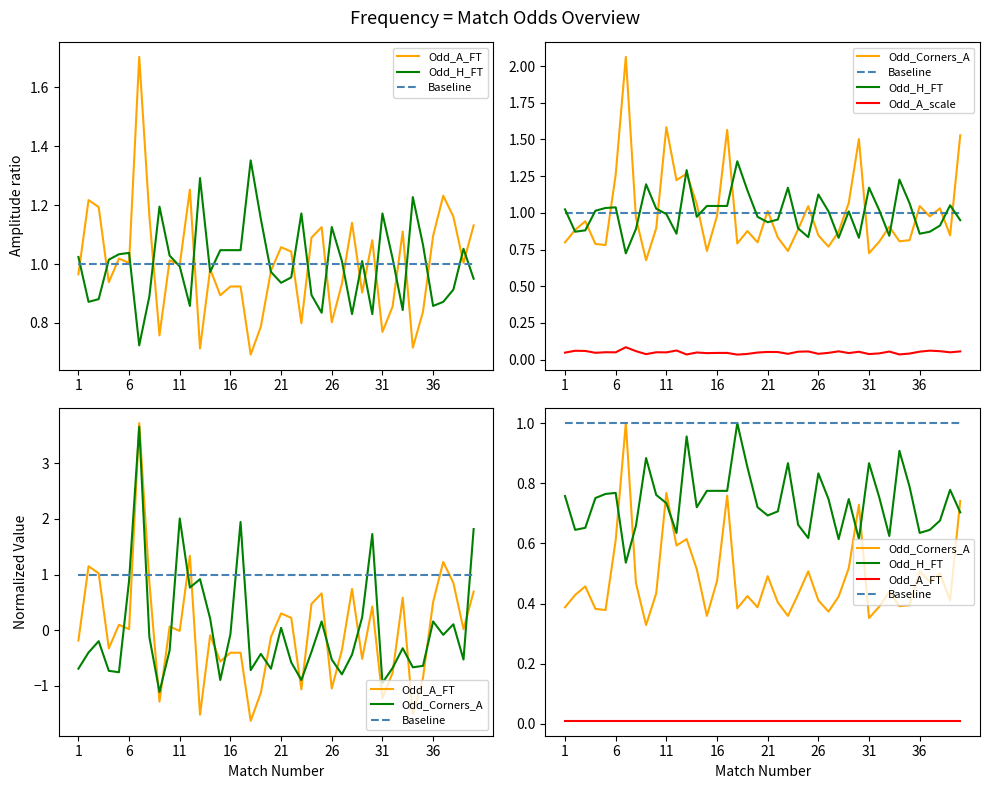

Is it true that Odd_A_FT equals 0.0 at 12?

False